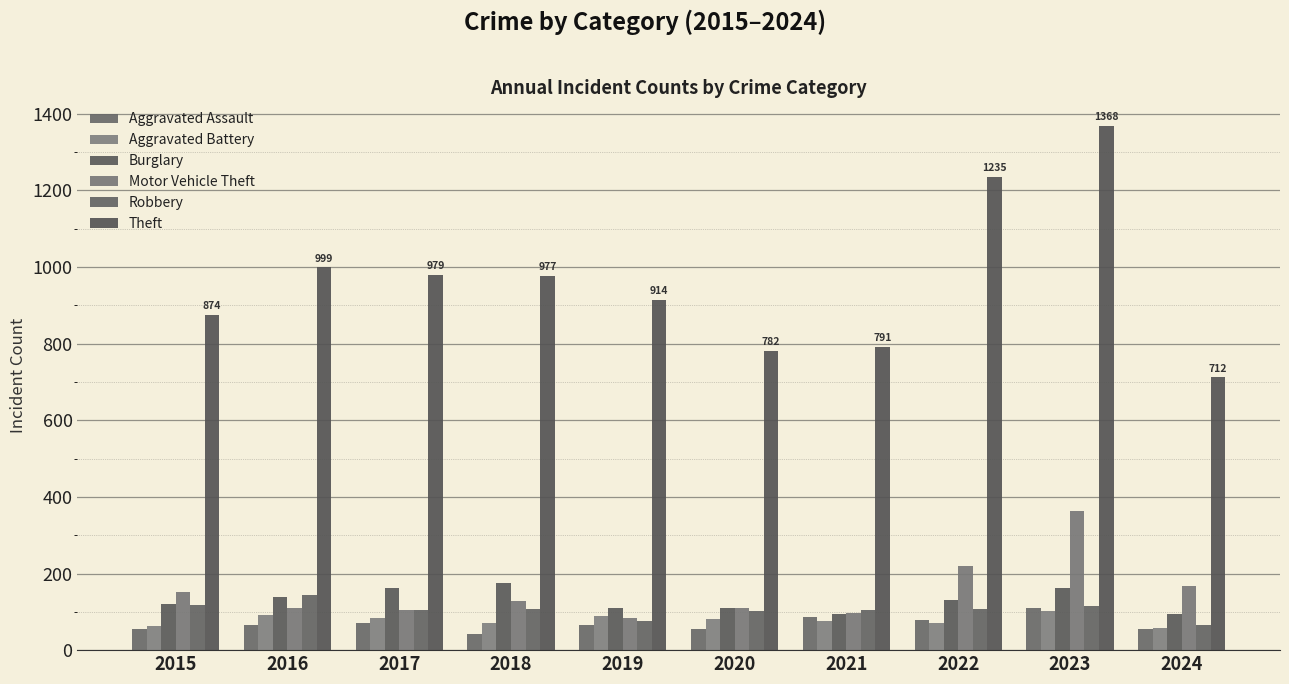

What is the spread (max minus min) of values at 2021?

716